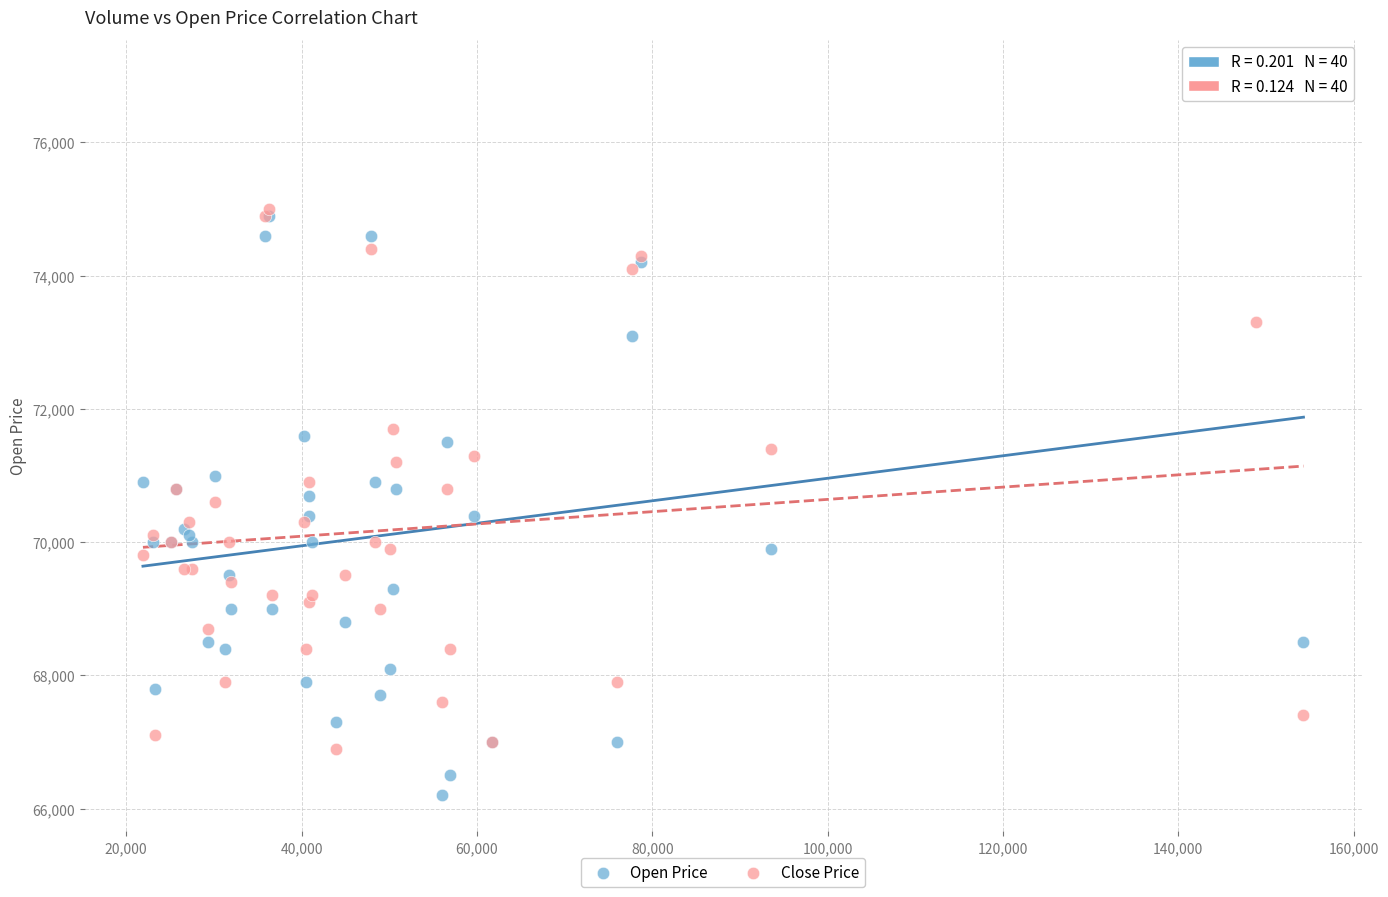

Which series reaches the maximum Y coordinate?

Open Price